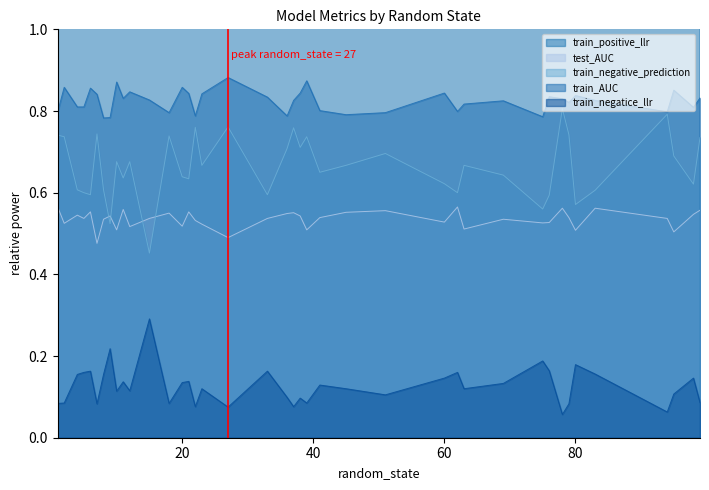

What is the lowest value of the train_negatice_llr series?

0.1